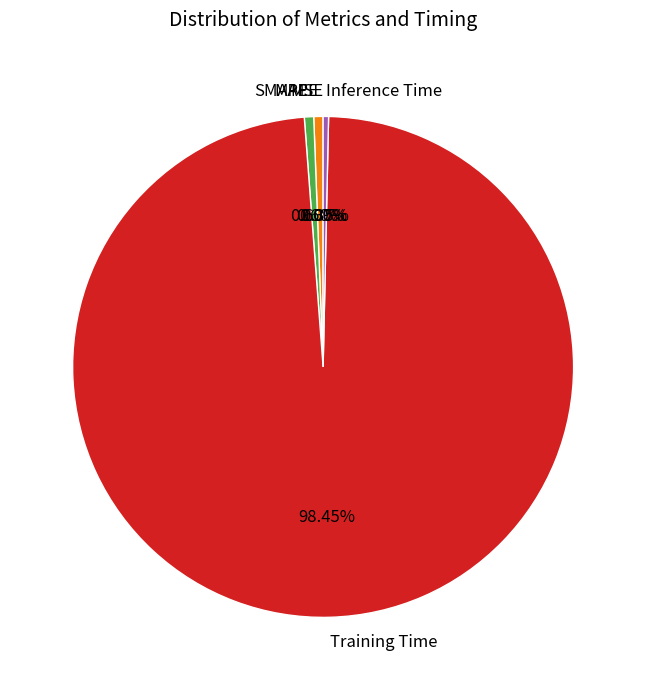

Which slice represents more than half of the pie?

Training Time